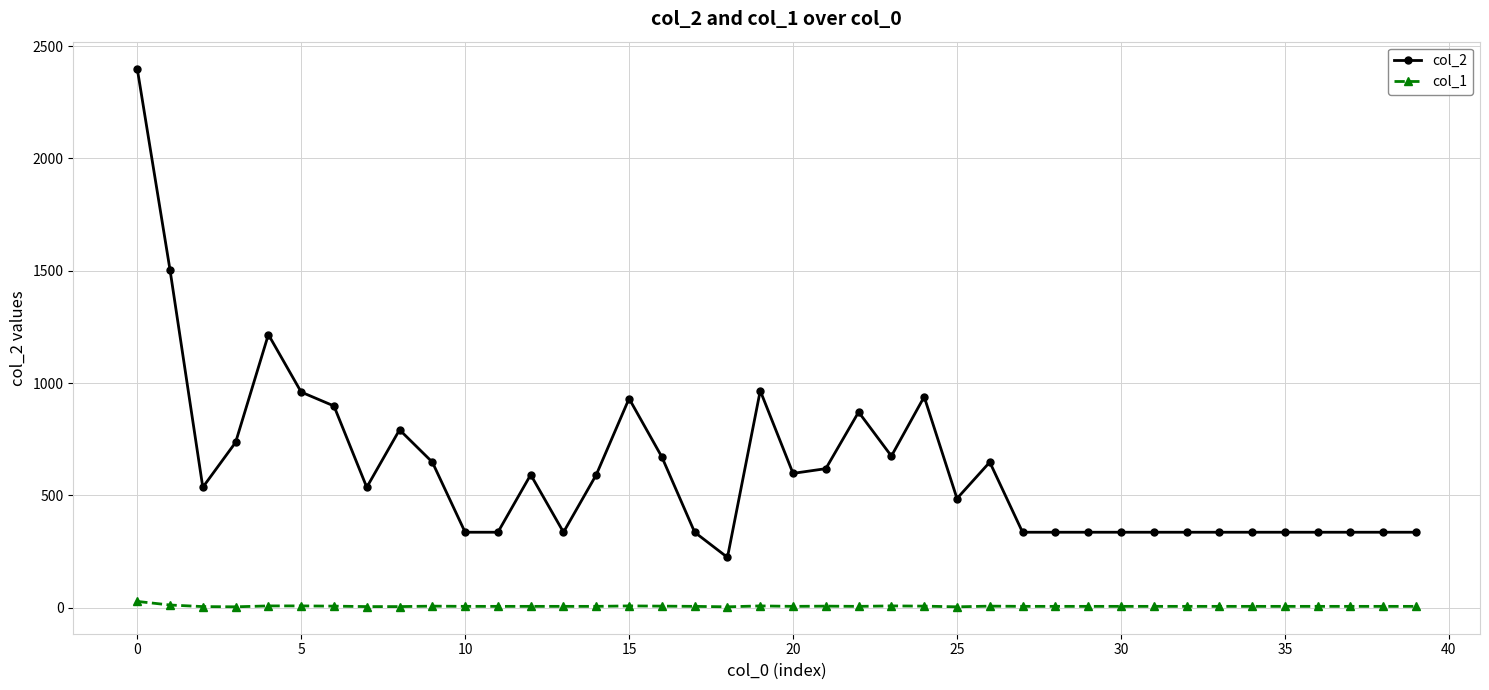

Rank the series by their average value, from lowest to highest.

col_1, col_2